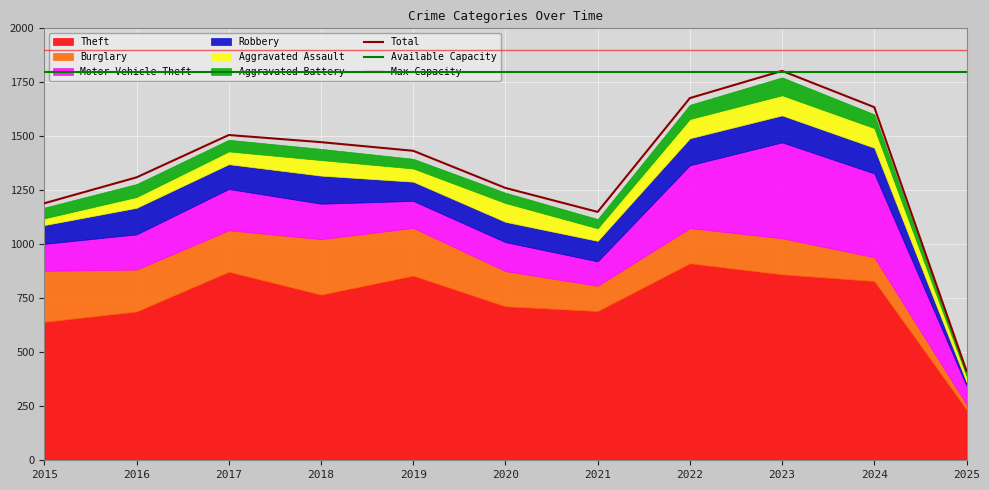

Is the value of Aggravated Battery at 2016 greater than the value of Aggravated Assault at 2023?

No